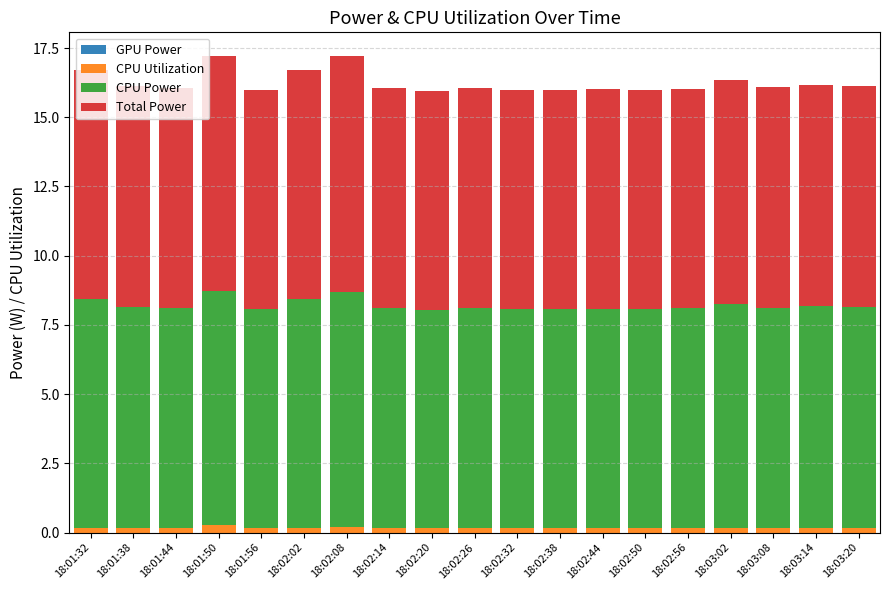

Is it true that CPU Utilization equals 0.2 at 18:03:20?

True